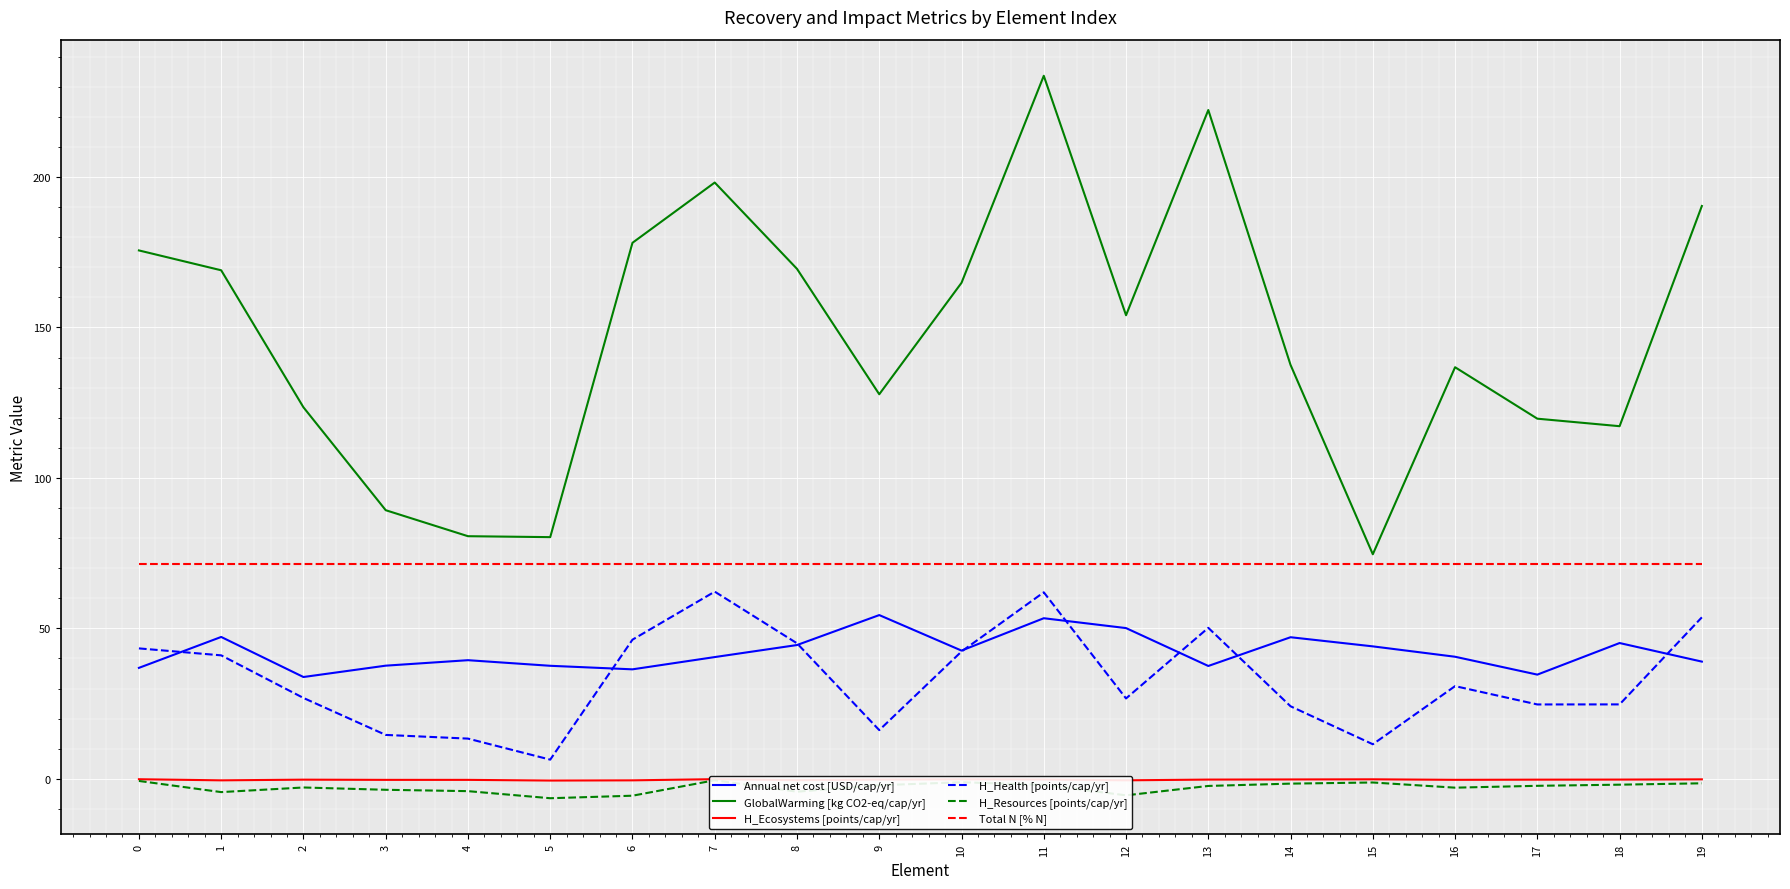

What is the value of the GlobalWarming [kg CO2-eq/cap/yr] point at the 11th from the left?

164.9